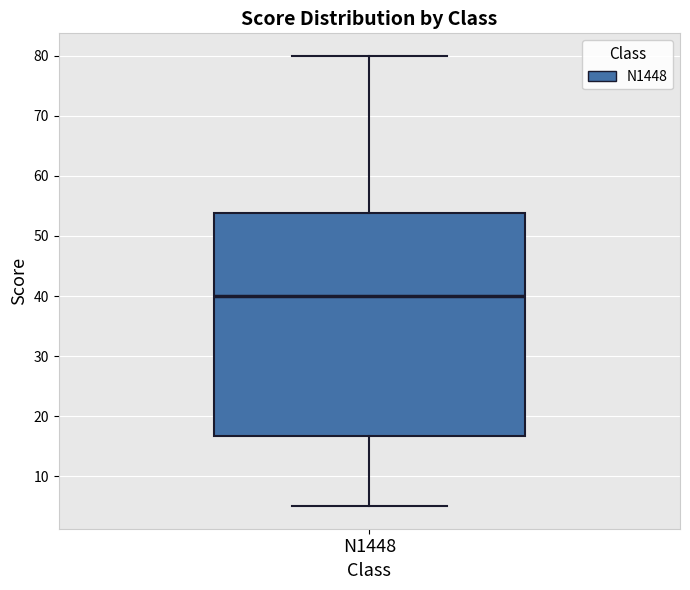

Where does the upper whisker of the box for N1448 end on the y-axis? The values are not printed on the chart, so give them approximately, as read against the axis.

80